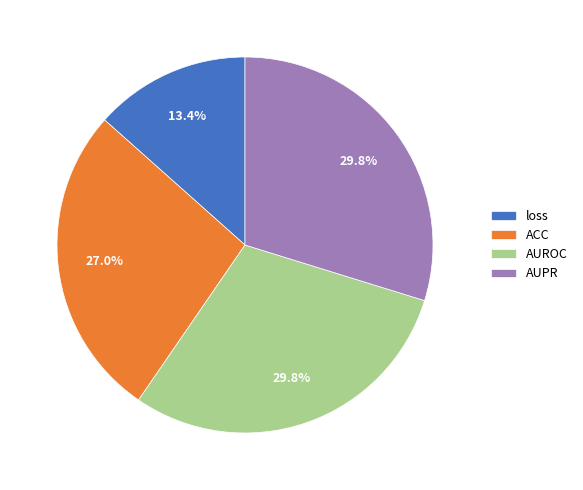

How many slices are in this pie chart?

4